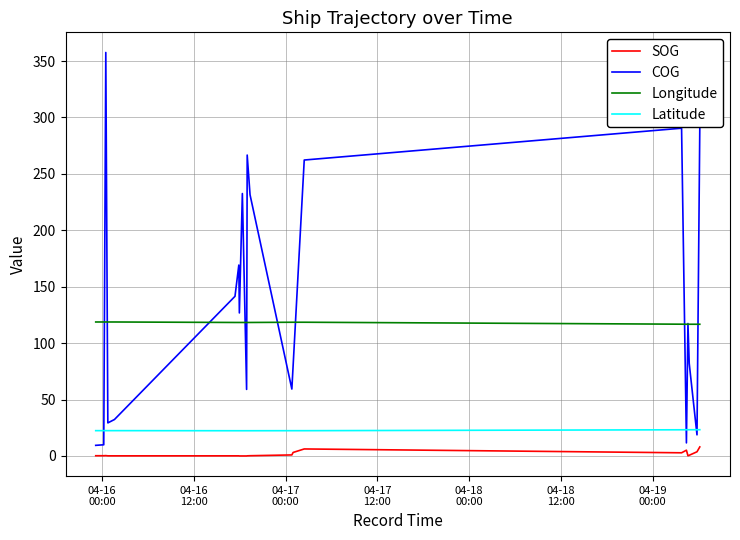

True or false: COG and SOG intersect in this chart.

False